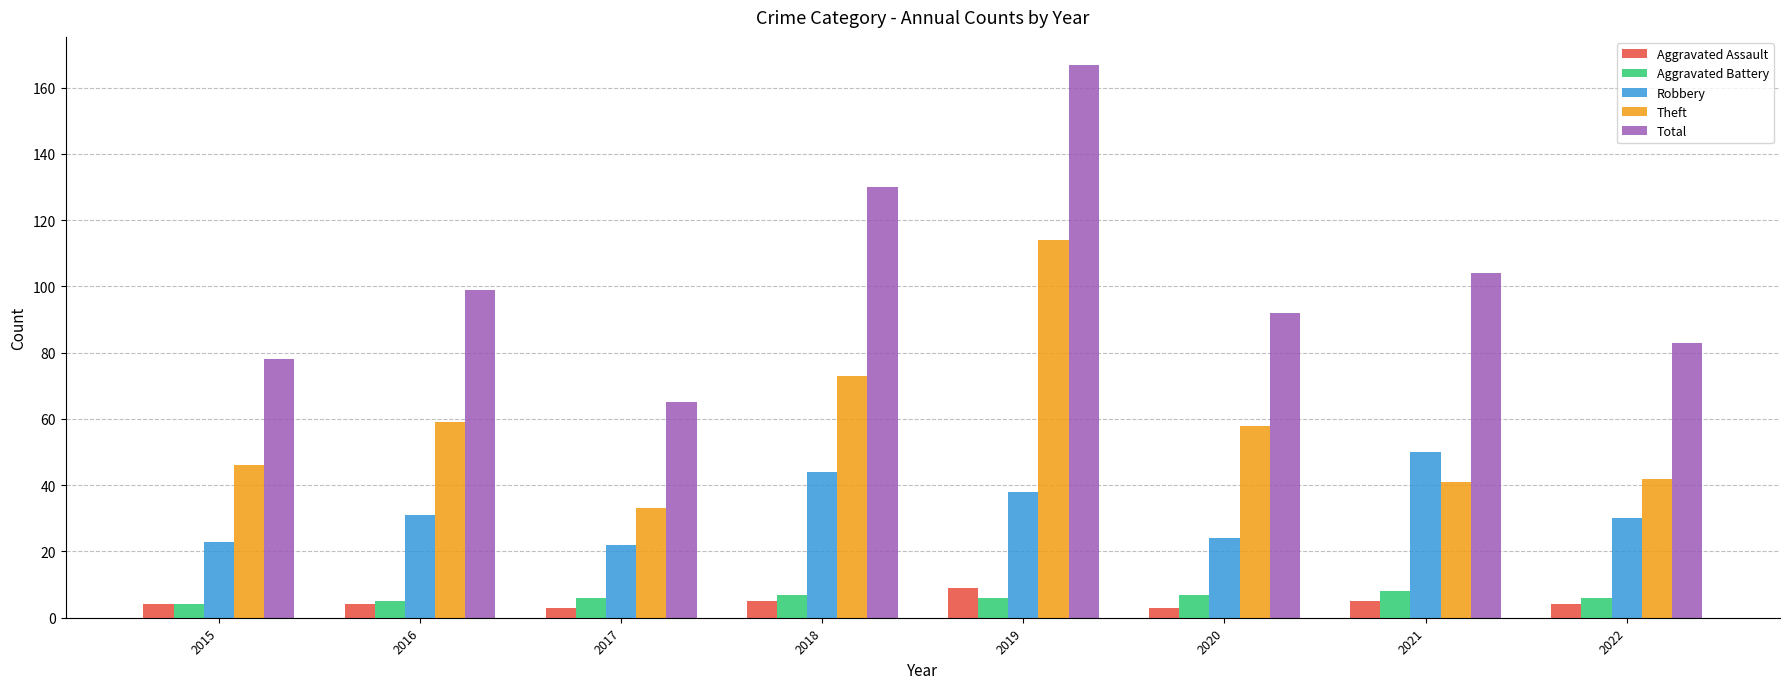

Is the value of Aggravated Battery at 2018 greater than the value of Robbery at 2015?

No